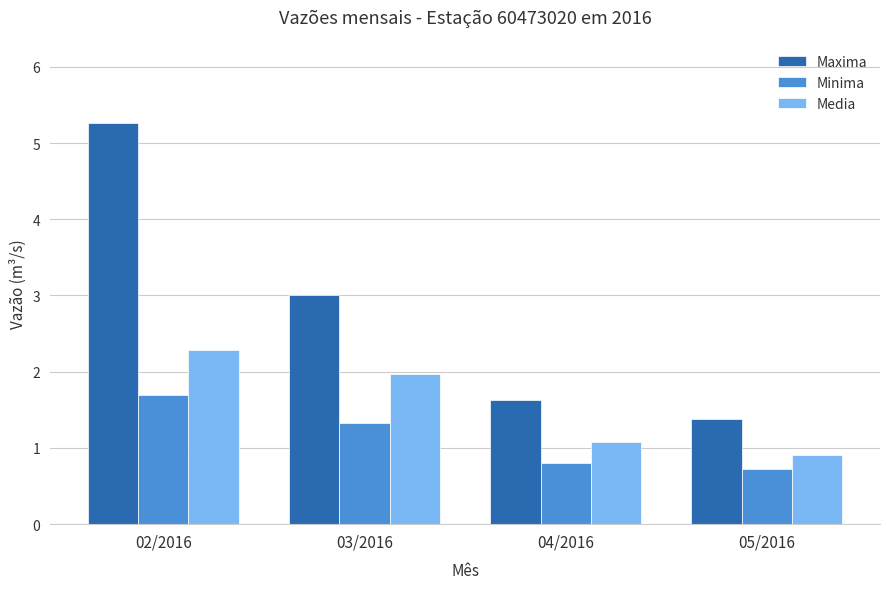

Reading left to right, transcribe all the data shown in this chart.

Maxima: 02/2016=5.3	03/2016=3.0	04/2016=1.6	05/2016=1.4
Minima: 02/2016=1.7	03/2016=1.3	04/2016=0.8	05/2016=0.7
Media: 02/2016=2.3	03/2016=2.0	04/2016=1.1	05/2016=0.9